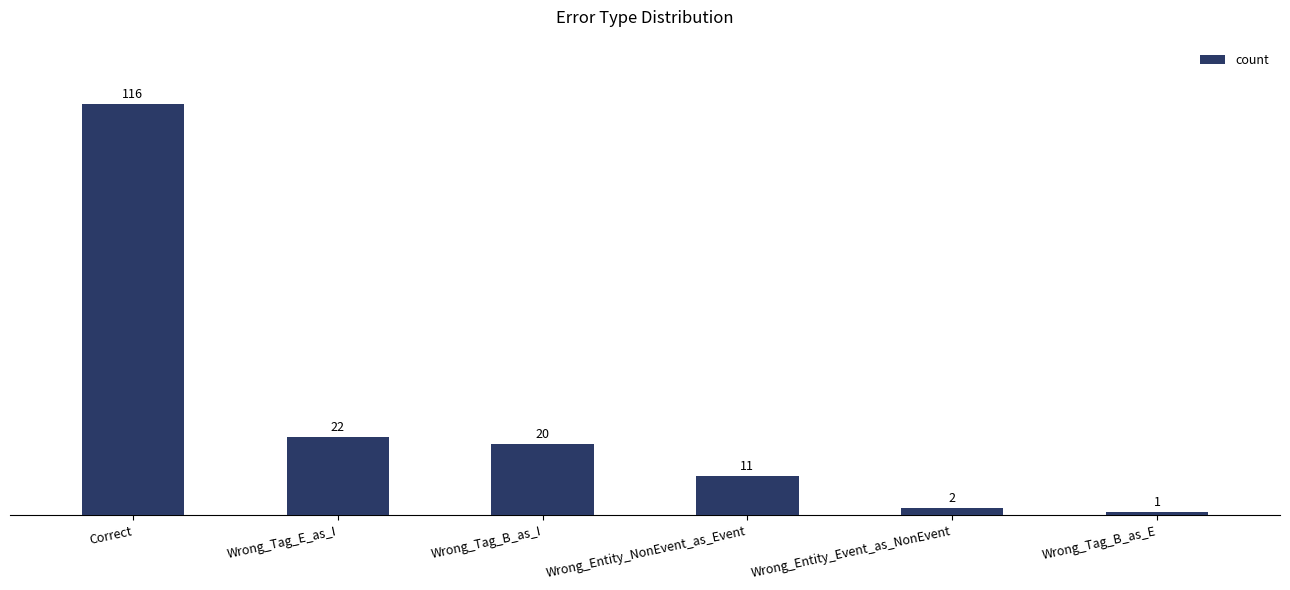

Is it true that the value at Wrong_Entity_NonEvent_as_Event is 6?

False